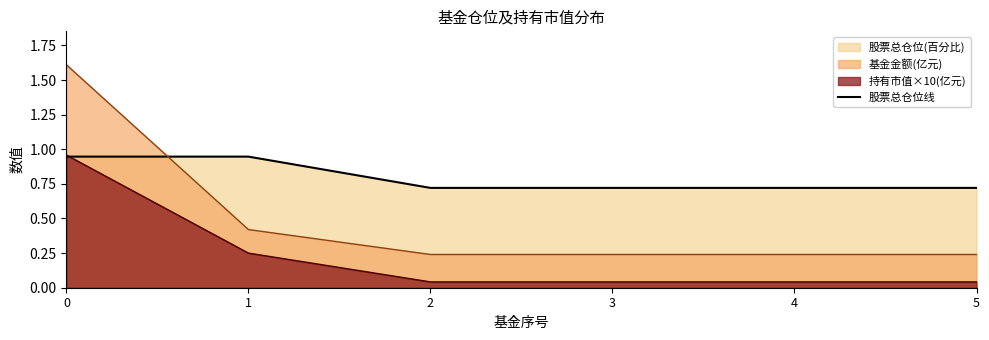

What is the value of the 4th point from the left?

0.7